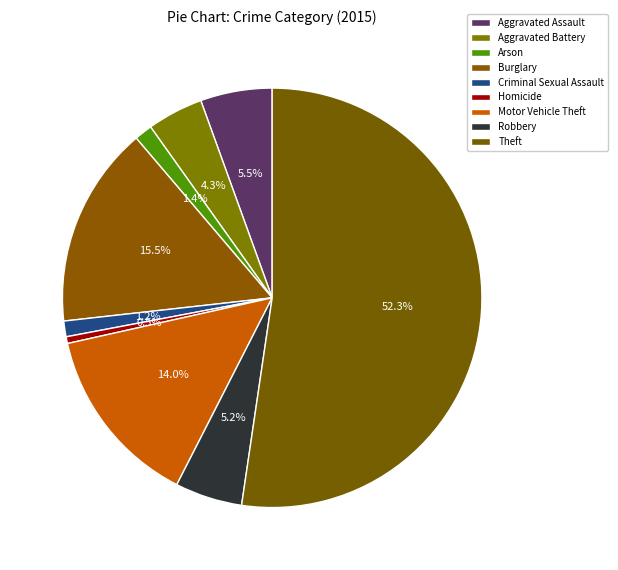

What is the largest slice in the pie chart?

Theft